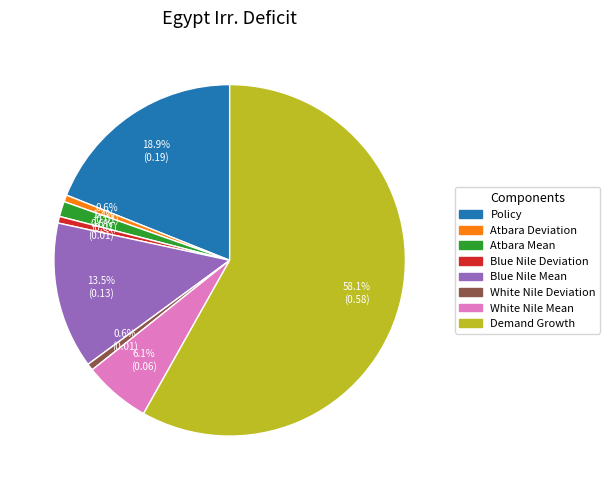

Does Demand Growth account for over 50% of the chart?

Yes